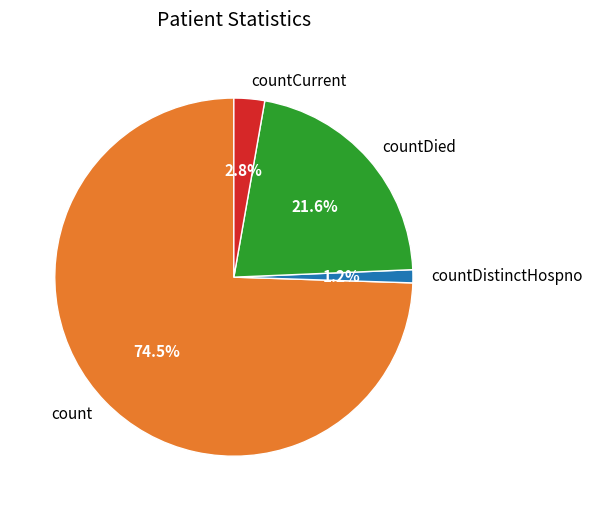

To the nearest percent, what is the average slice percentage?

25%